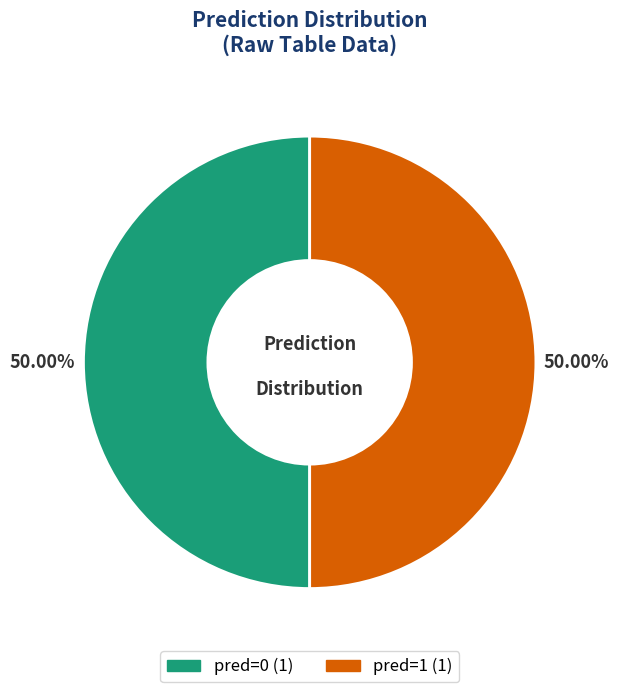

What is the ratio of the value at pred=0 to the value at pred=1?

1.0